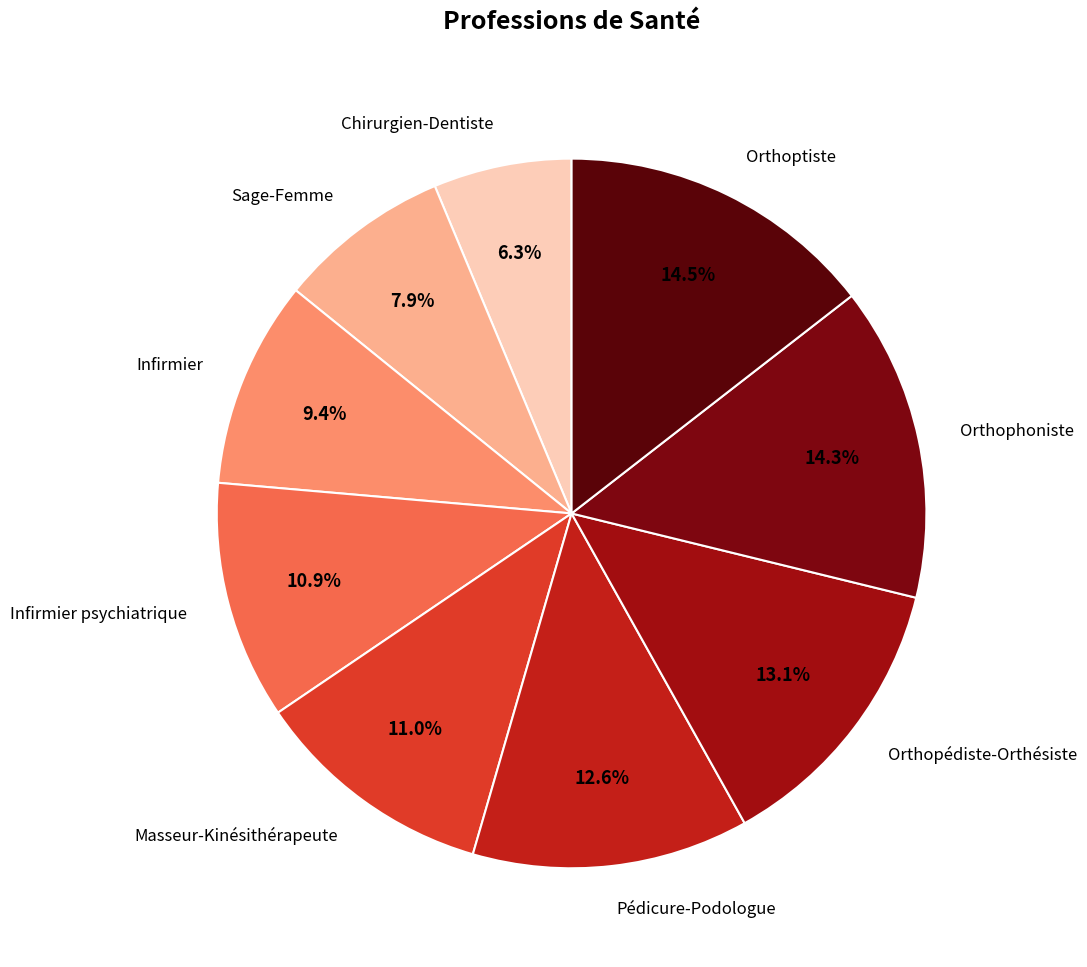

How many slices are in this pie chart?

9